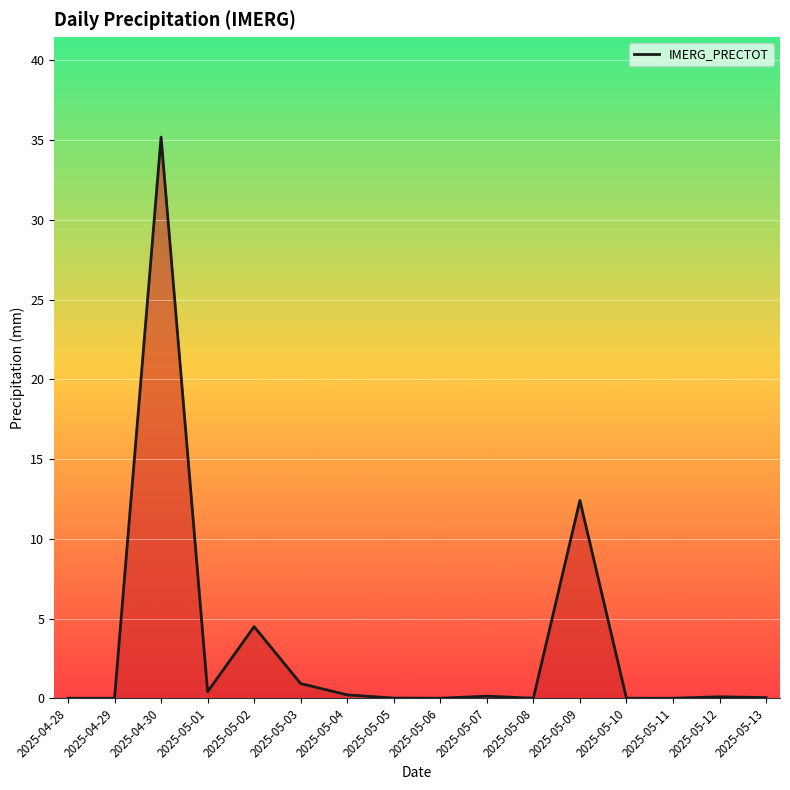

What is the difference between the maximum and minimum values?

35.2